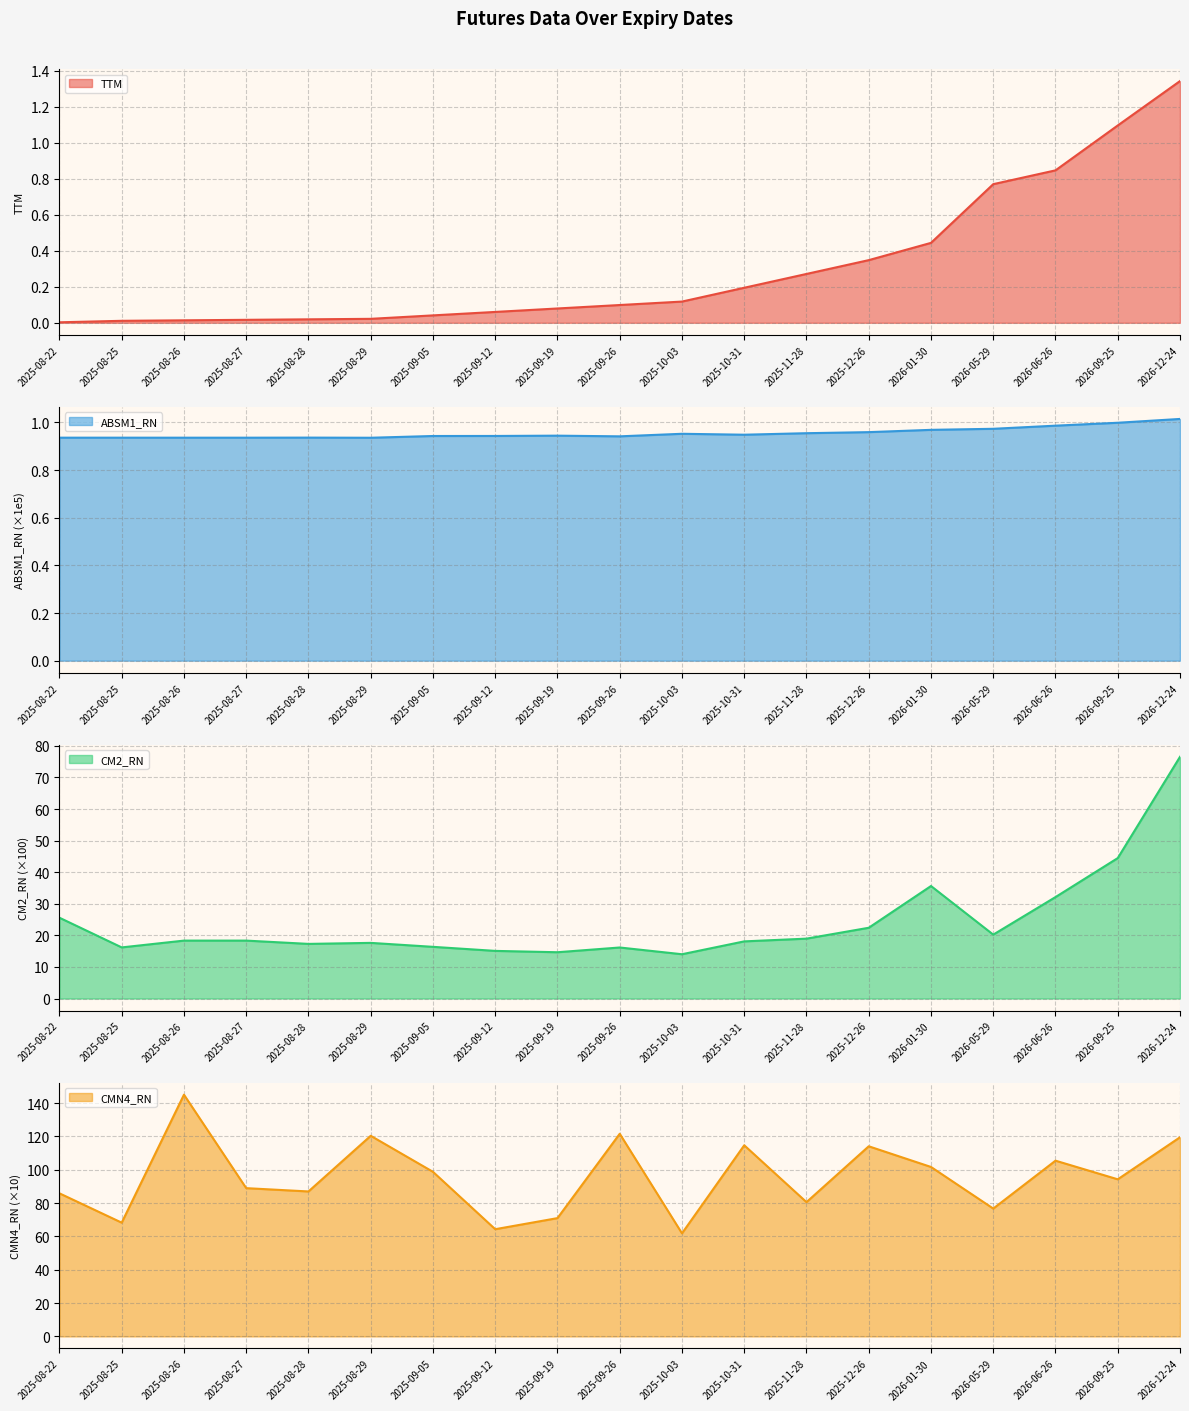

What is the value of the CMN4_RN point at the 17th from the left?

105.5